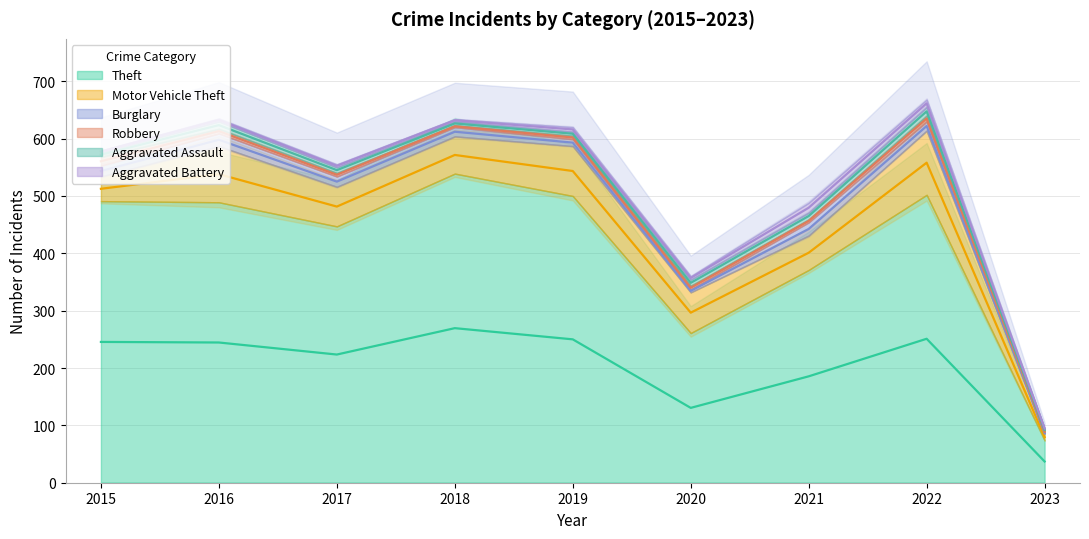

True or false: Theft and Motor Vehicle Theft intersect in this chart.

False